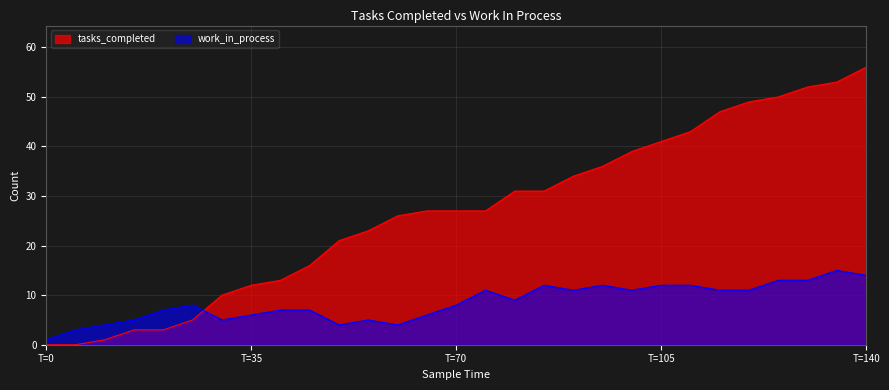

What are all the series names shown in the legend?

tasks_completed, work_in_process